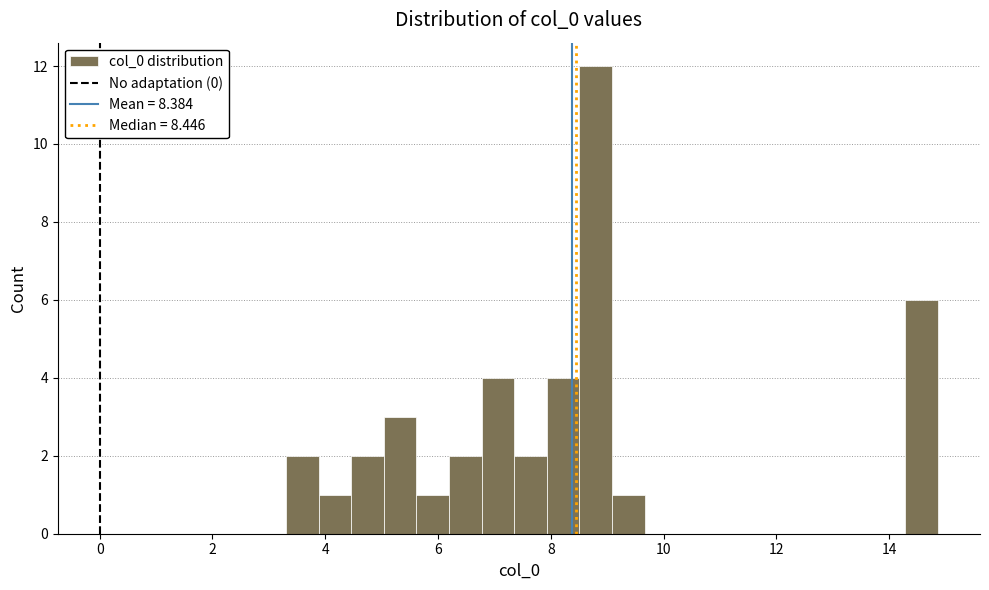

Read against the x-axis, roughly where is the centre of the tallest bar?

8.8